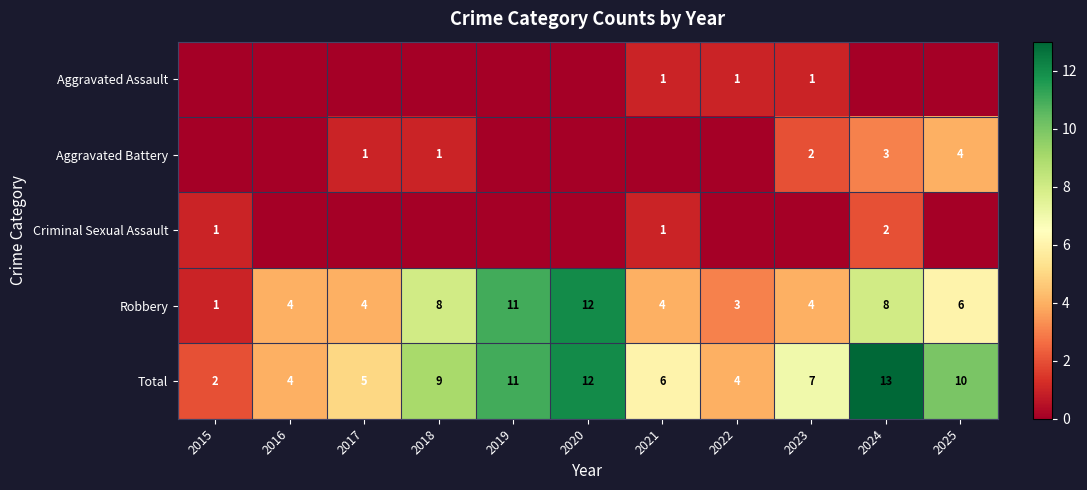

How many categories are shown in the chart?

11